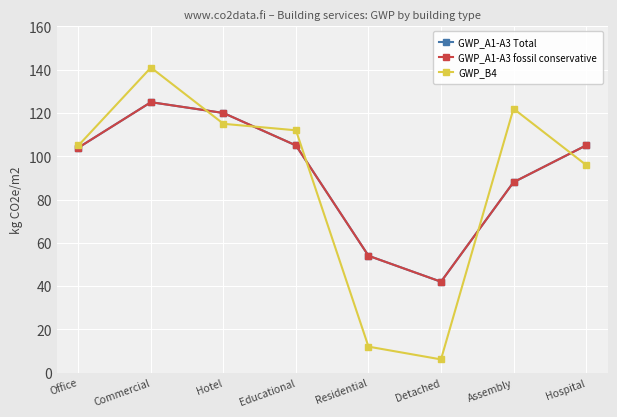

What are all the series names shown in the legend?

GWP_A1-A3 Total, GWP_A1-A3 fossil conservative, GWP_B4